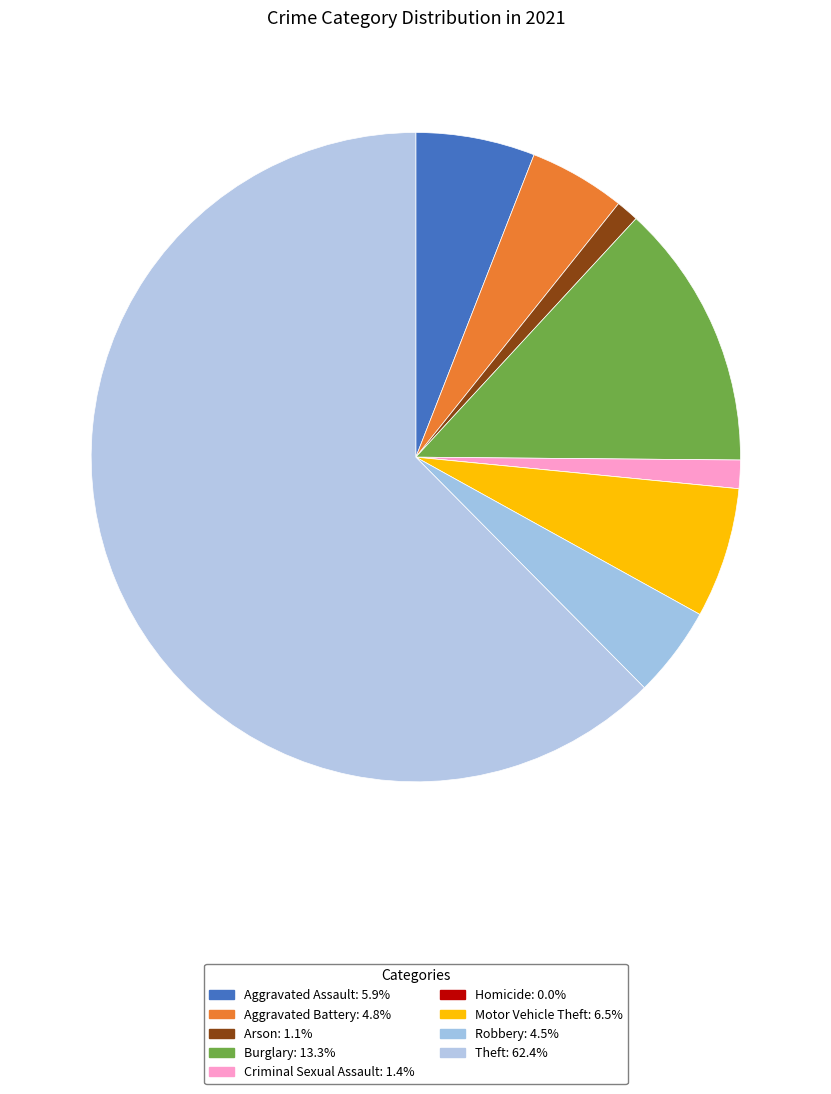

Combined, do Criminal Sexual Assault and Aggravated Battery account for over 50%?

No